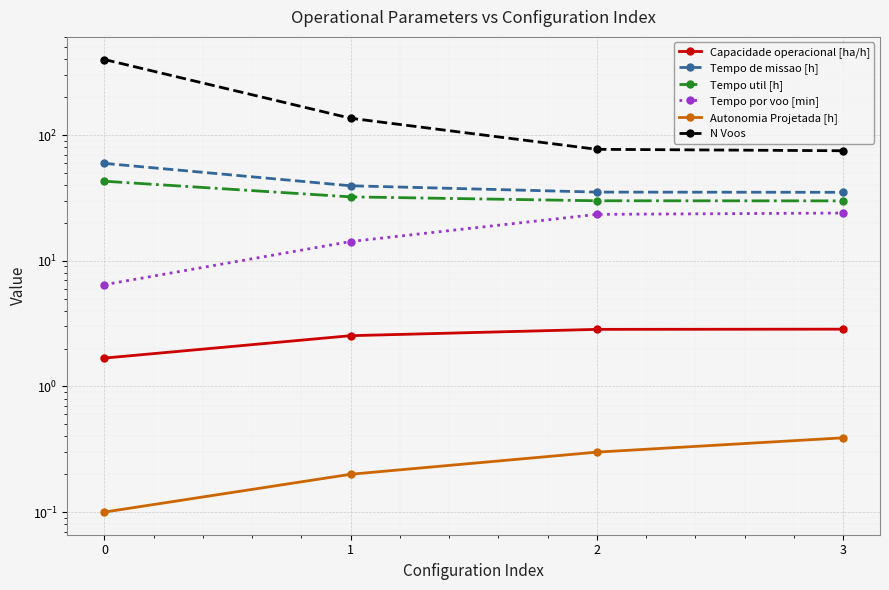

True or false: N Voos and Tempo util [h] intersect in this chart.

False